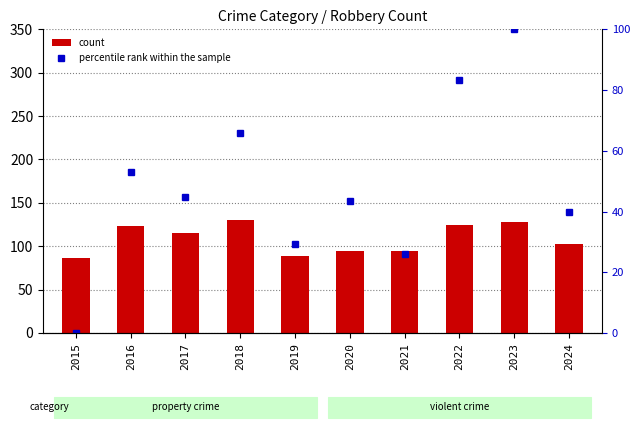

What value does the count series have at 2019?

89.0